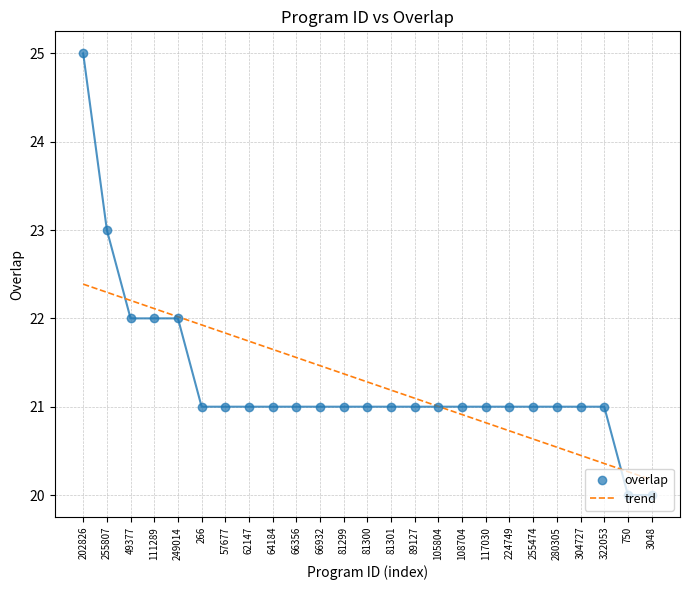

Which series contains the highest Y value?

overlap